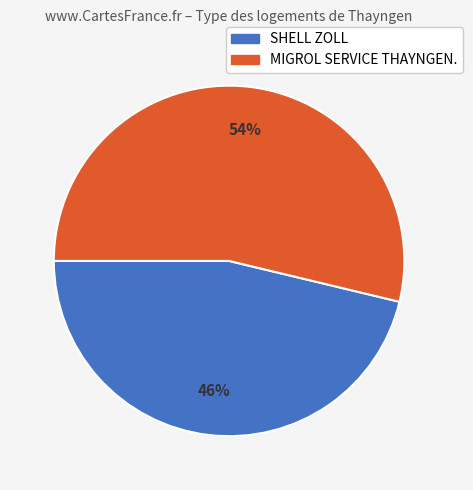

Does SHELL ZOLL represent more than half of the total?

No